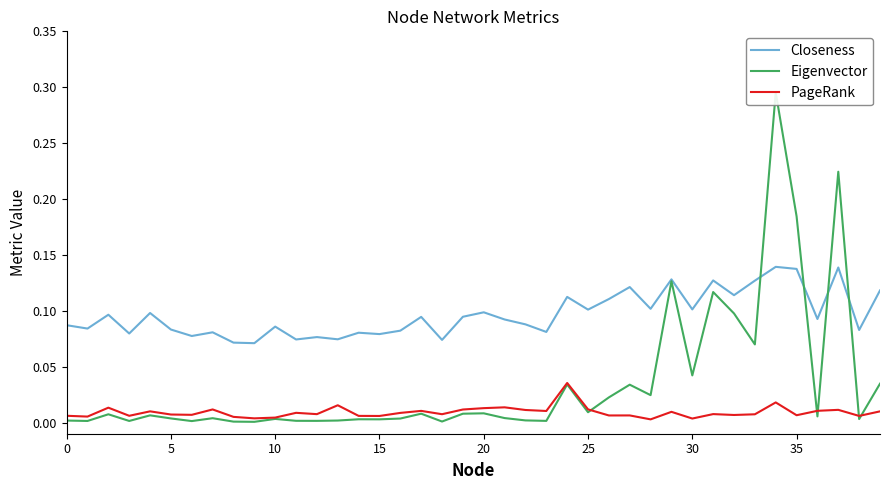

What is the sum of all Closeness values?

3.9